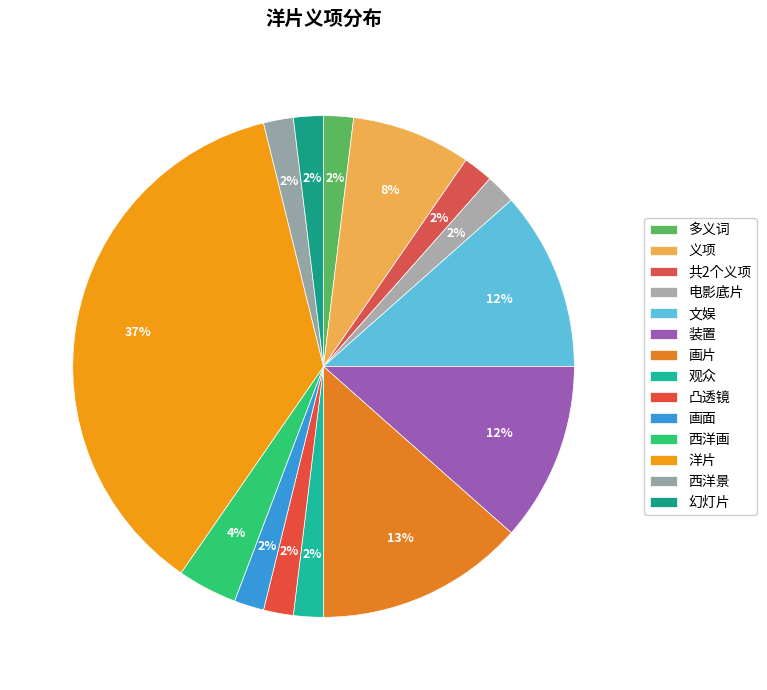

What is the ratio of the value at 文娱 to the value at 画面?

6.0